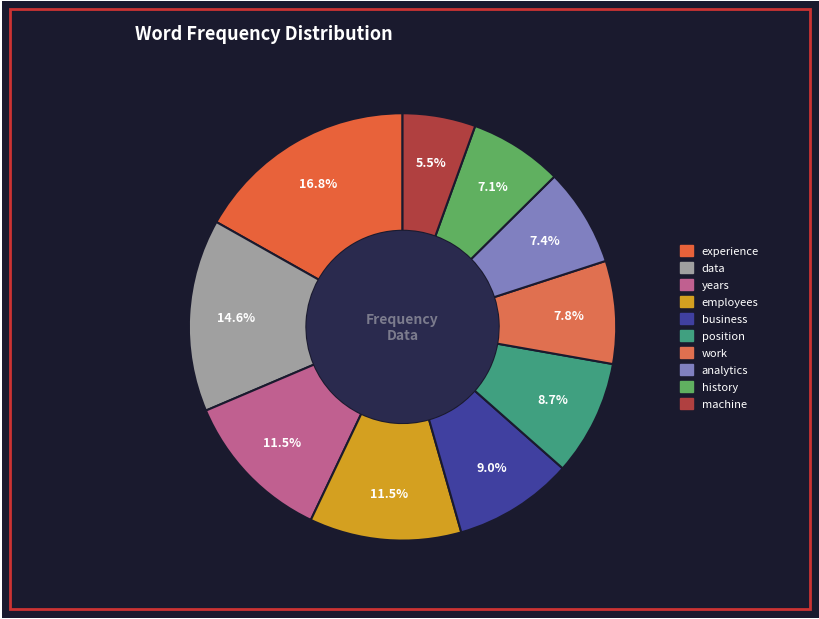

What portion of the pie excludes years?

88.5%